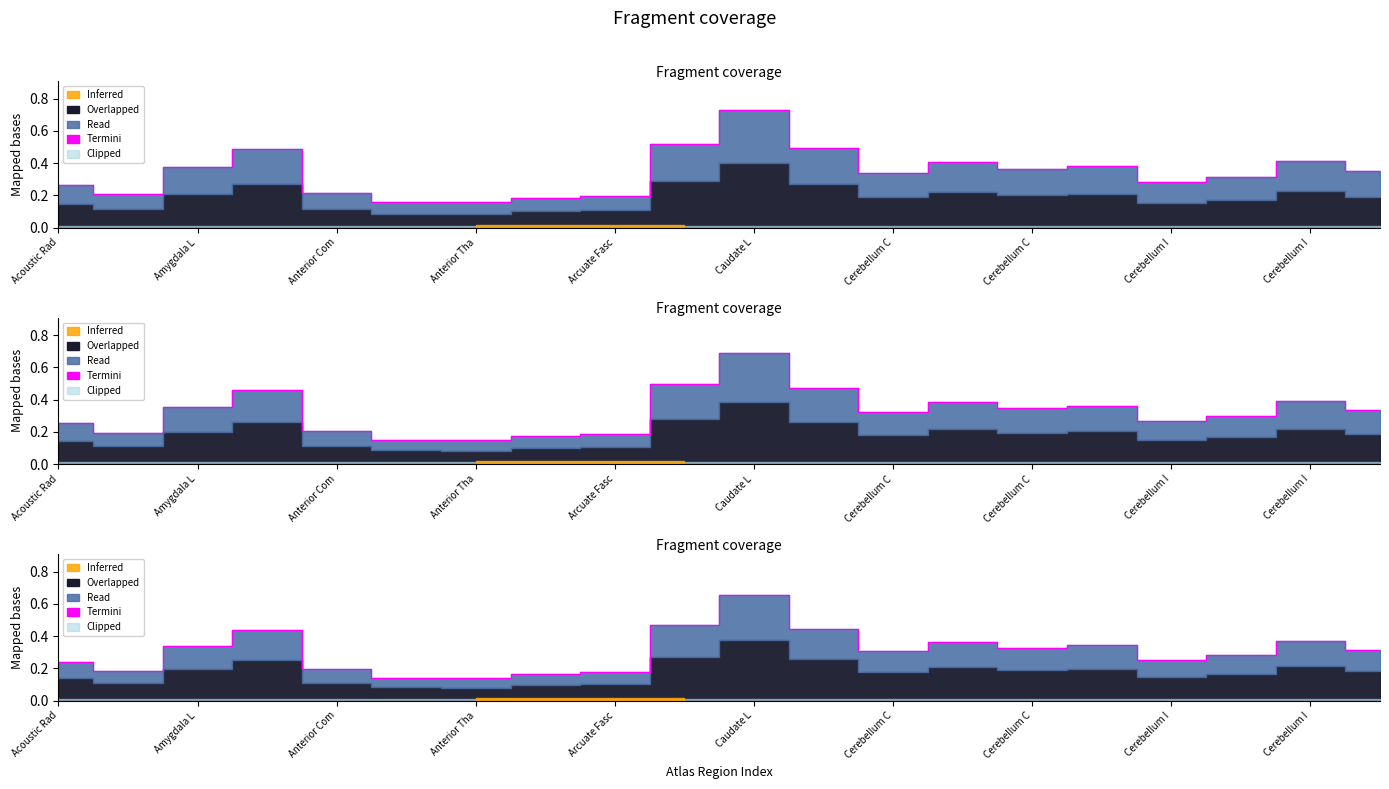

What is the smallest value displayed?

0.1